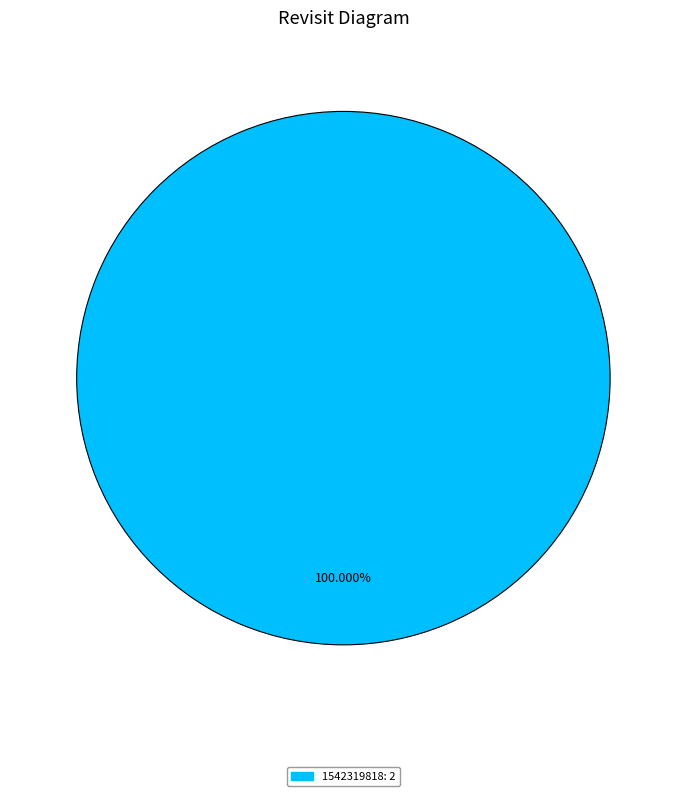

Is there a majority slice in this chart?

Yes